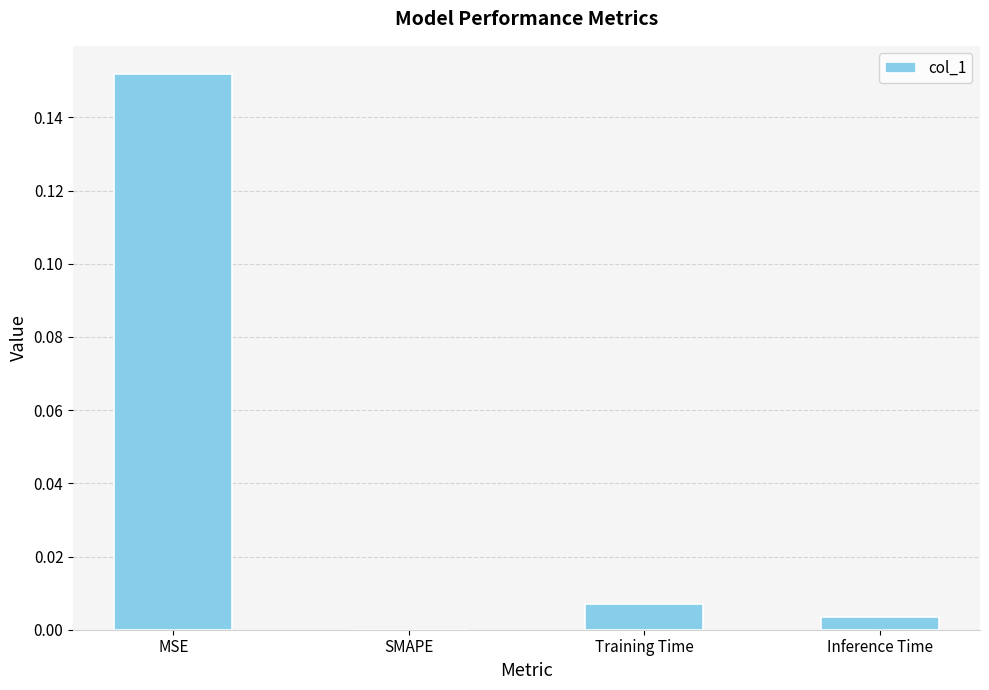

The chart shows a value of 0.0 at SMAPE. True or false?

True